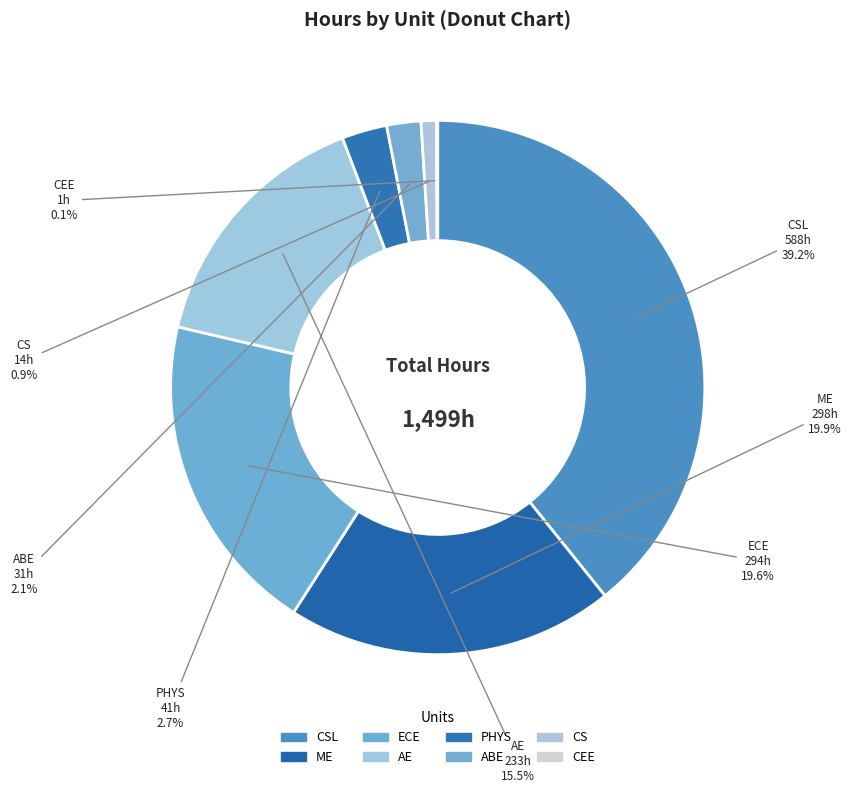

Does ECE represent more than half of the total?

No